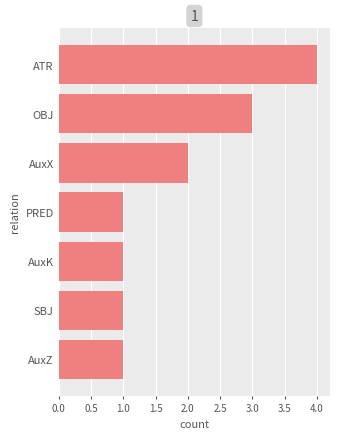

What value does the data have at OBJ?

3